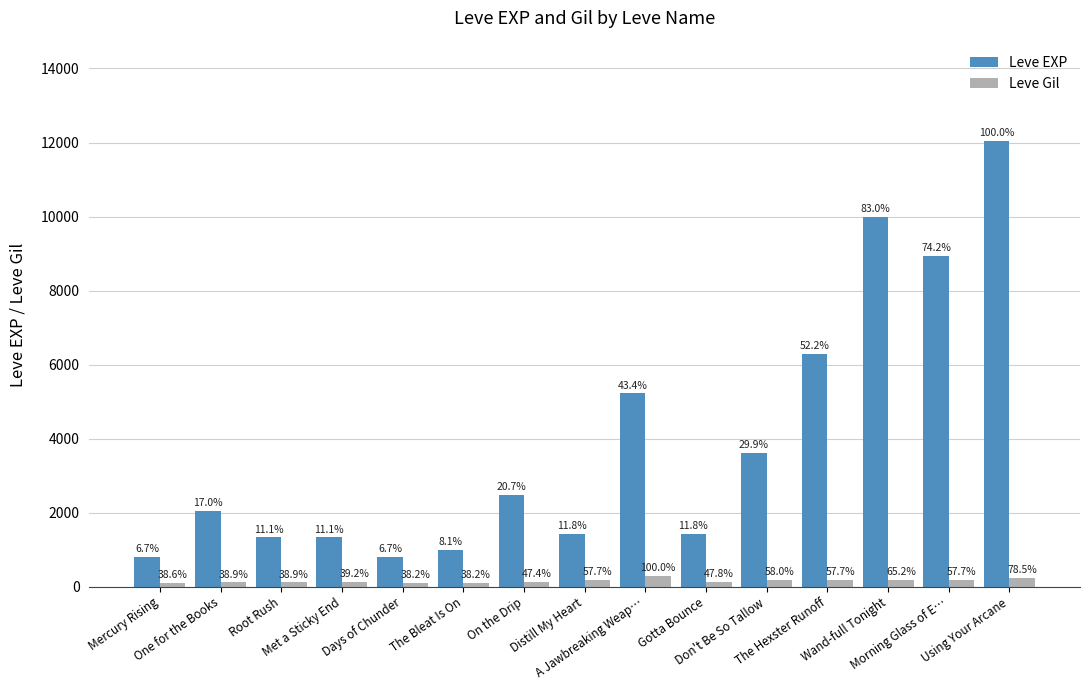

Are the bars grouped side by side (vs. stacked)?

Yes